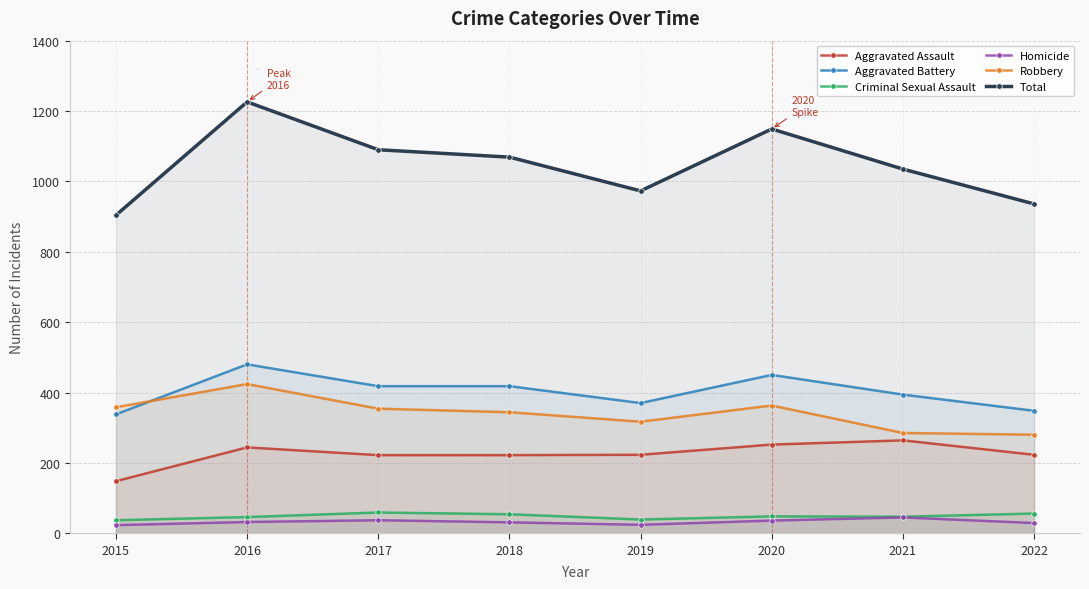

What is the difference between the Total values at 2017 and 2022?

154